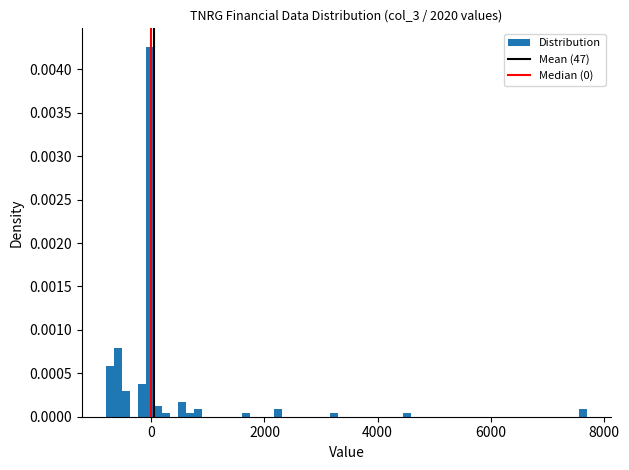

Around what value on the x-axis is the tallest bar? Give the approximate position of its centre, as read against the axis.

0